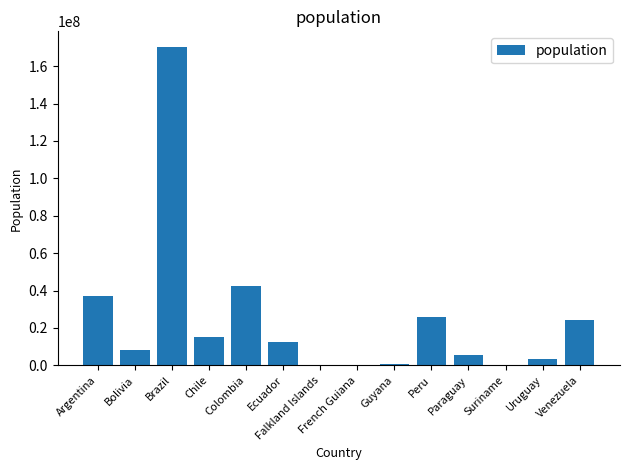

What is the sum of all values?

345780000